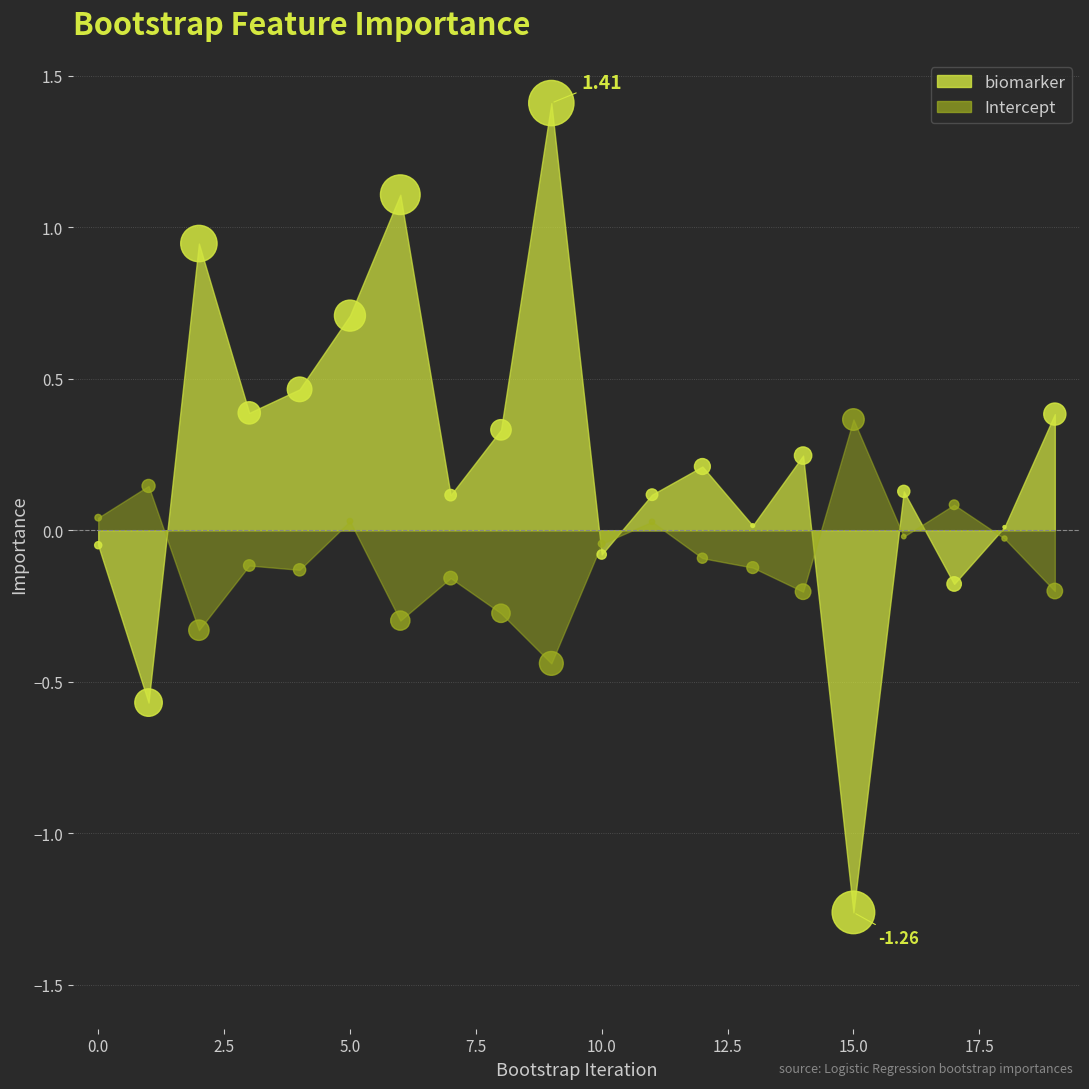

Across all data points, what is the range of Y values (max minus min)?

2.7